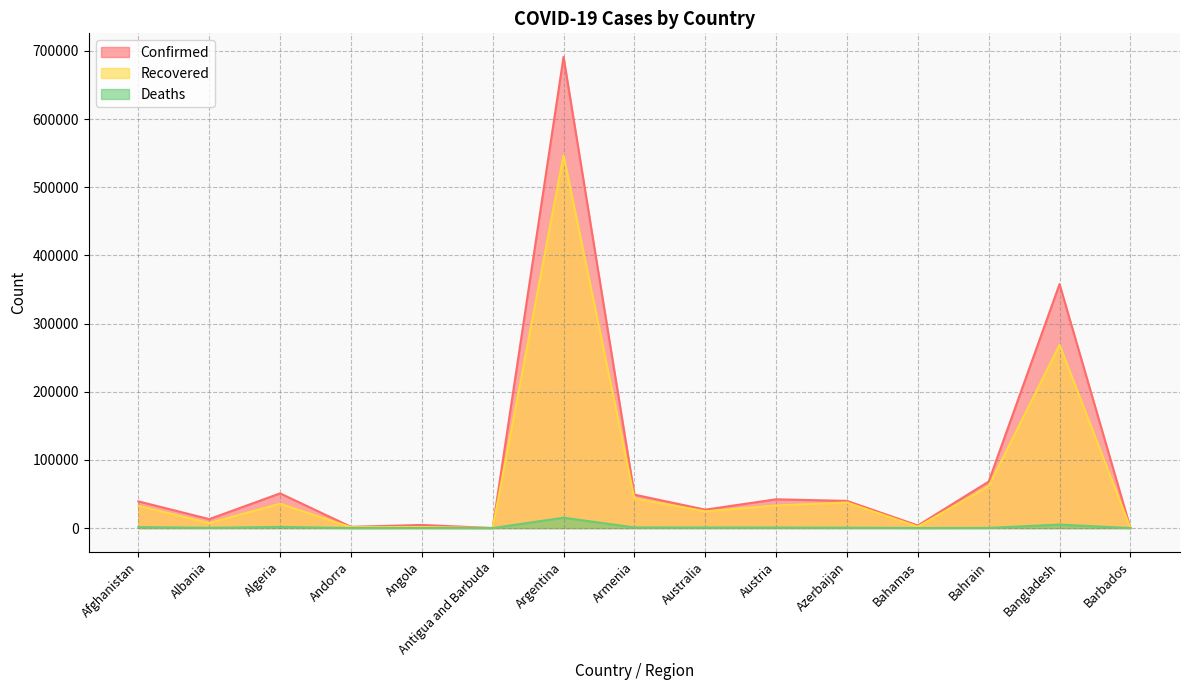

How many interior local valleys does the Recovered series have?

5